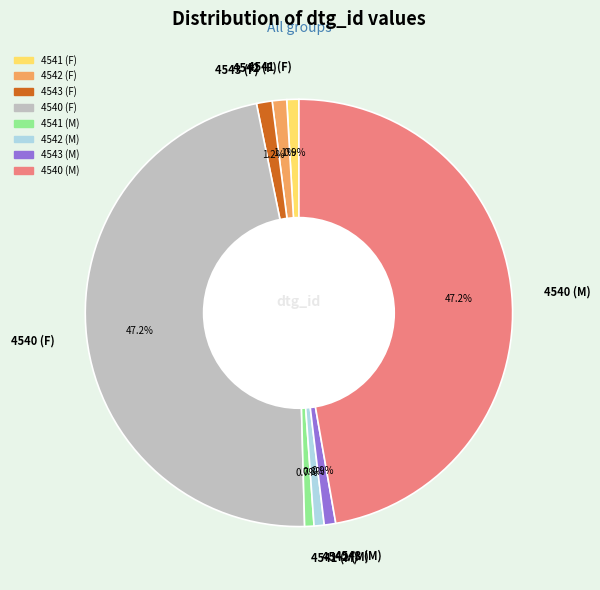

What percentage is the 4543 (M) slice, to the nearest percent?

1%